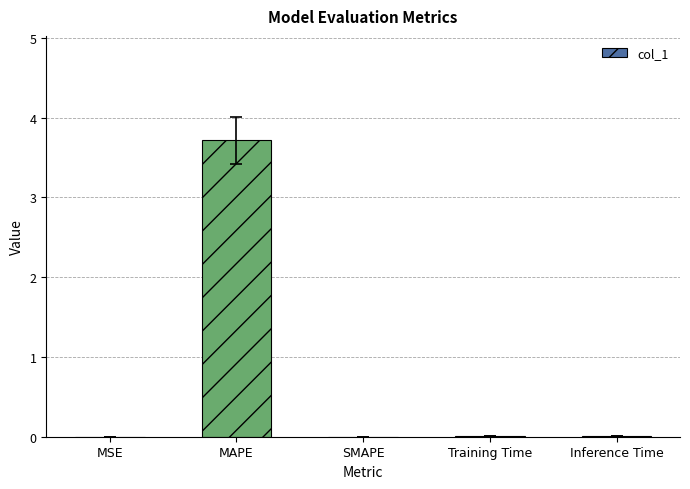

The chart shows a value of 5.2 at MAPE. True or false?

False